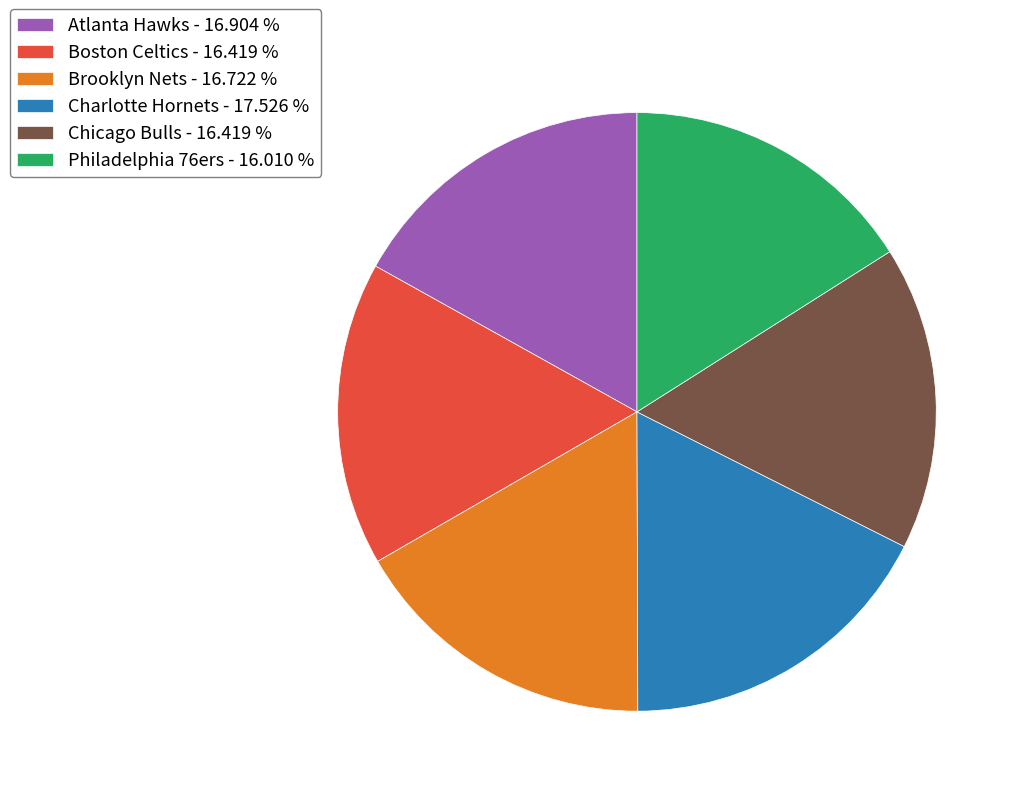

Is there a majority slice in this chart?

No